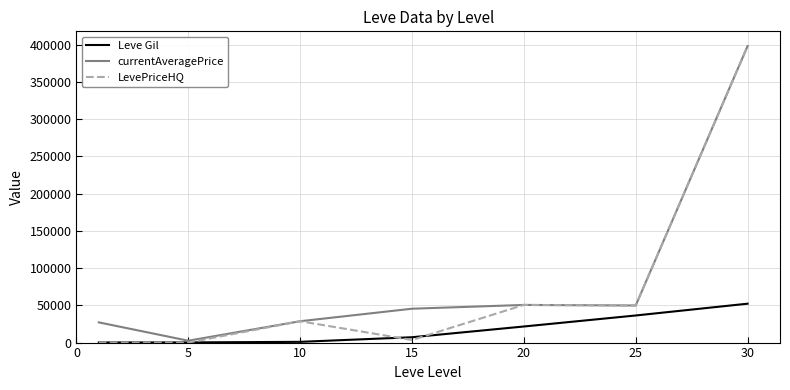

Which series has the widest spread of values?

LevePriceHQ